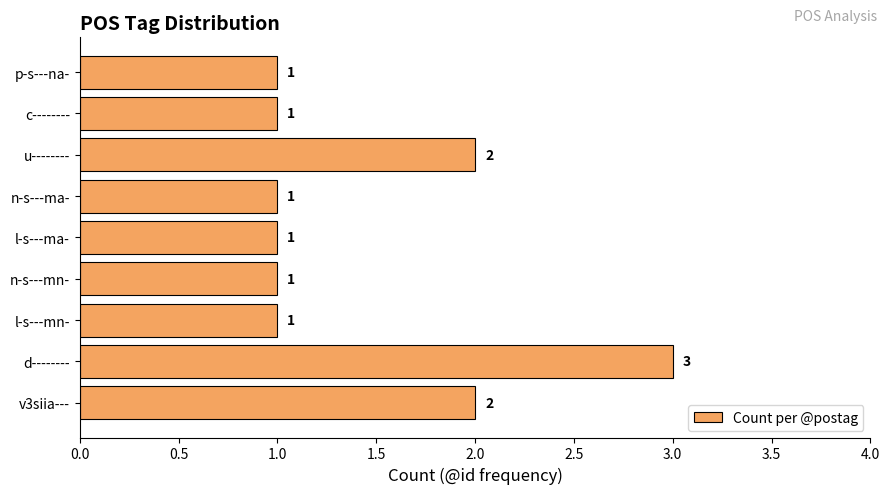

What is the maximum value shown in the chart?

3